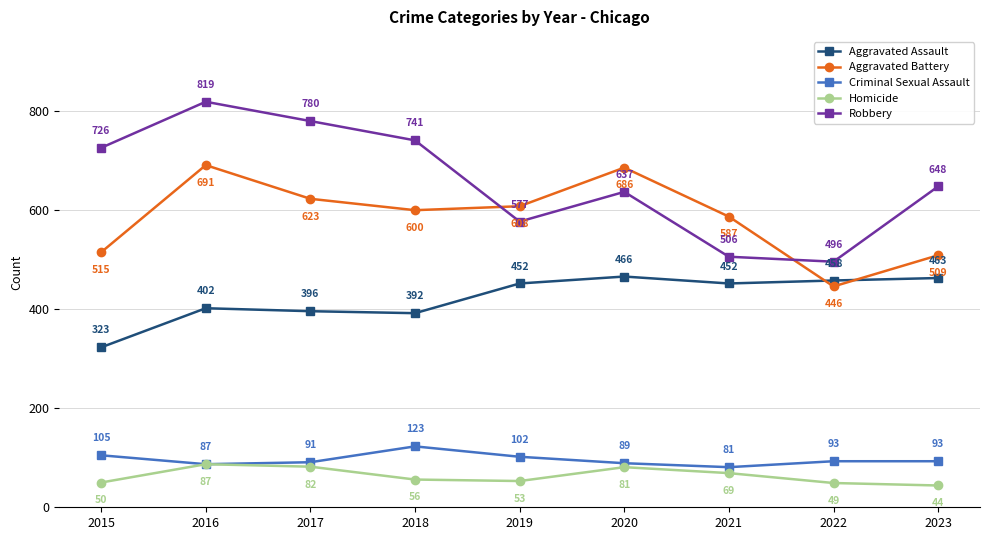

The Aggravated Battery series shows 623 at 2017. True or false?

True